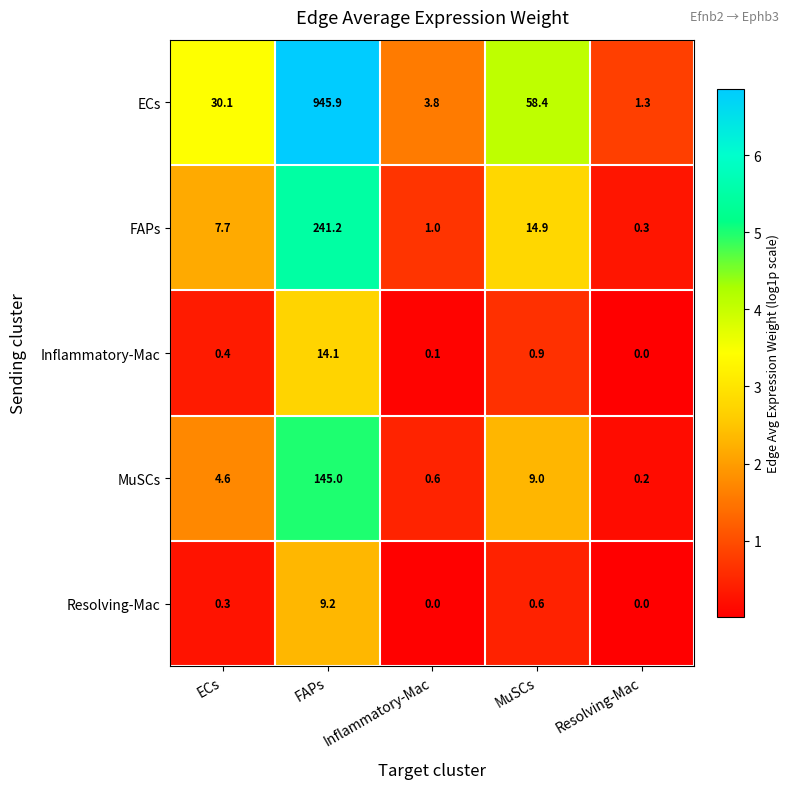

What is the sum of the Resolving-Mac values at MuSCs and FAPs?

9.8